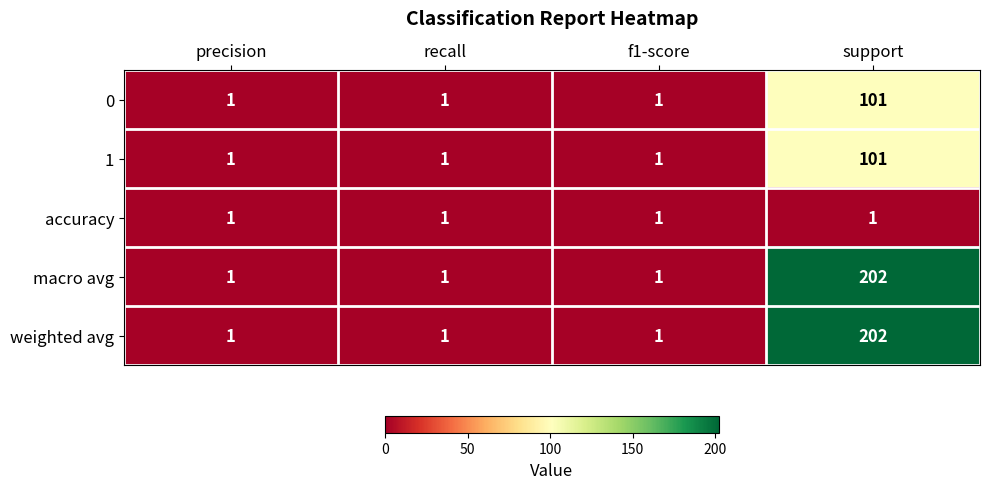

At which category is the sum across all series the highest?

support